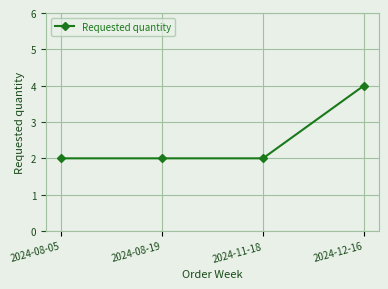

Approximately how many times larger is the value at 2024-12-16 compared to 2024-08-05?

2.0